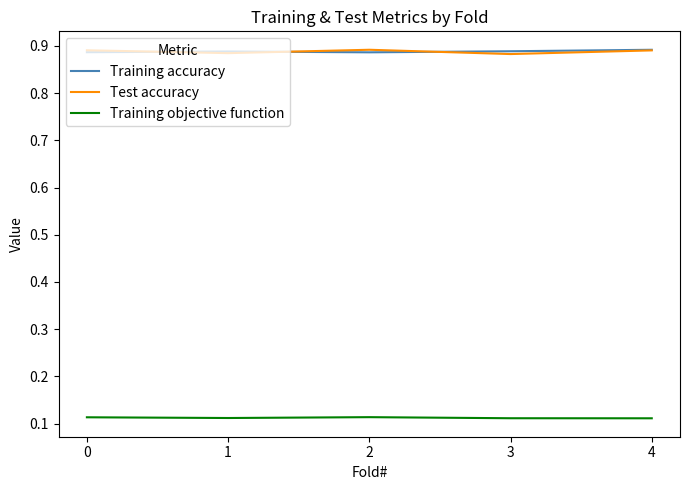

At how many categories does at least one series exceed 0?

5